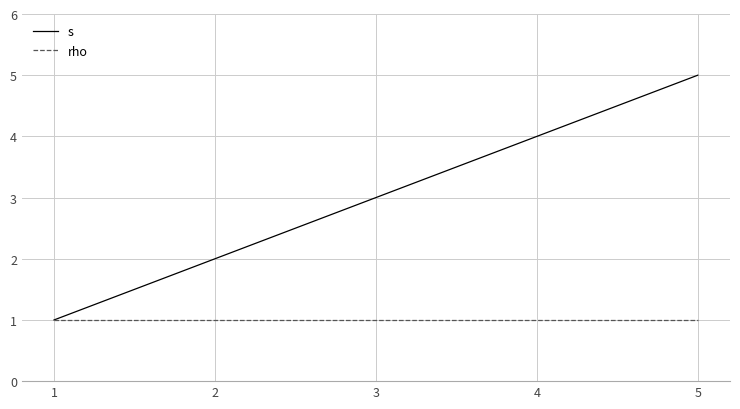

Which category has the highest value in the s series?

5